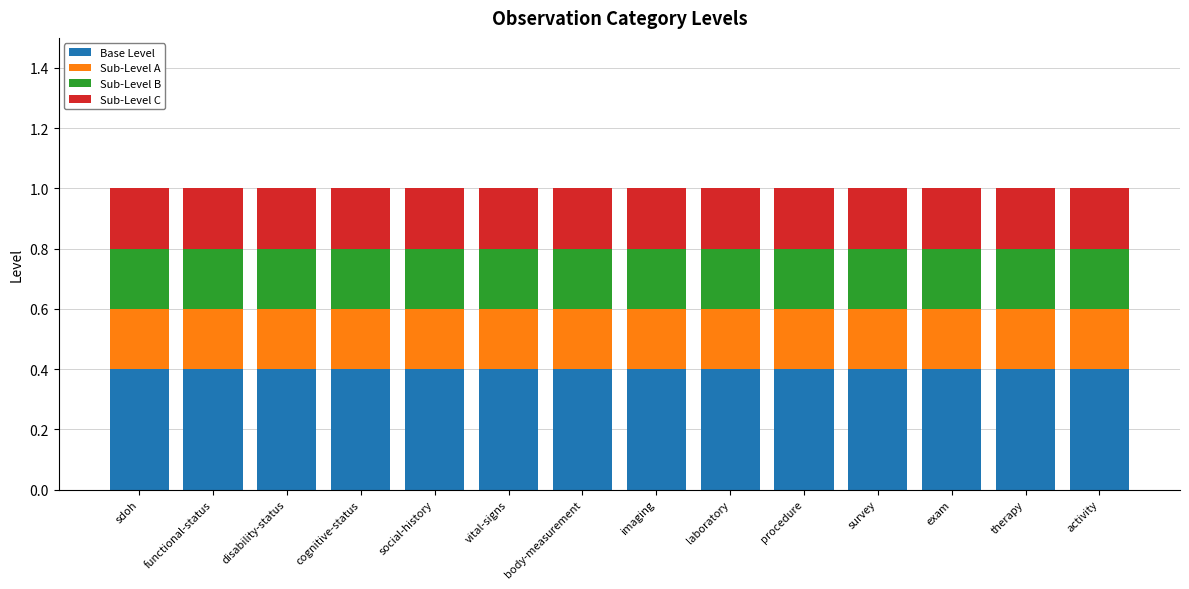

What is the average value of the Base Level series?

0.4